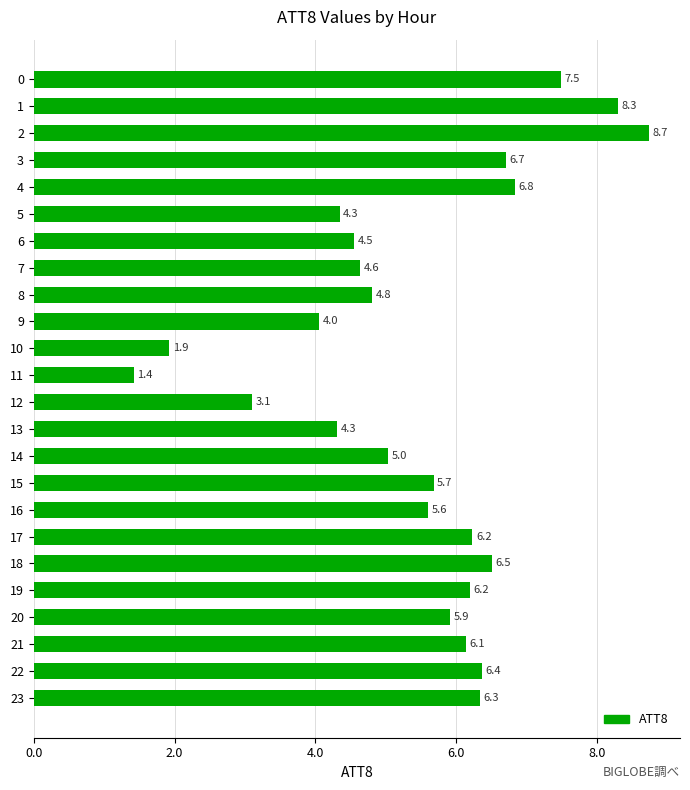

Which label corresponds to the smallest value in the chart?

11